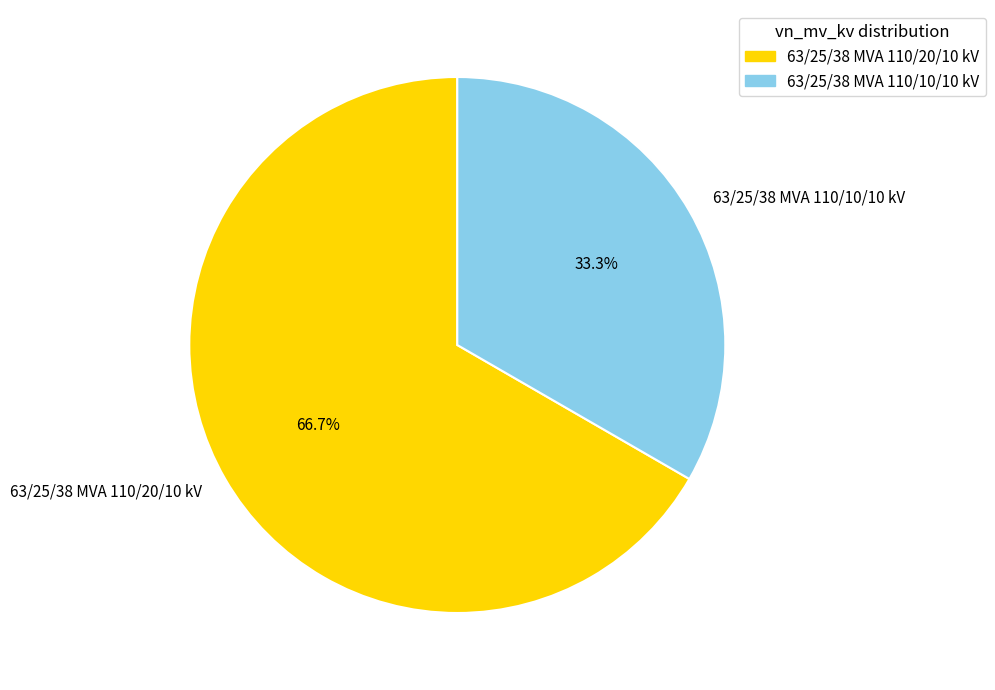

To the nearest percent, what is the combined percentage of 63/25/38 MVA 110/10/10 kV and 63/25/38 MVA 110/20/10 kV?

100%